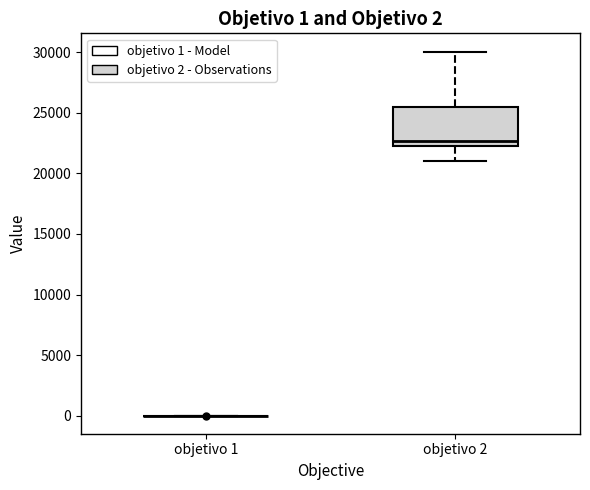

Comparing the boxes themselves (not the whiskers), which one is the tallest?

objetivo 2